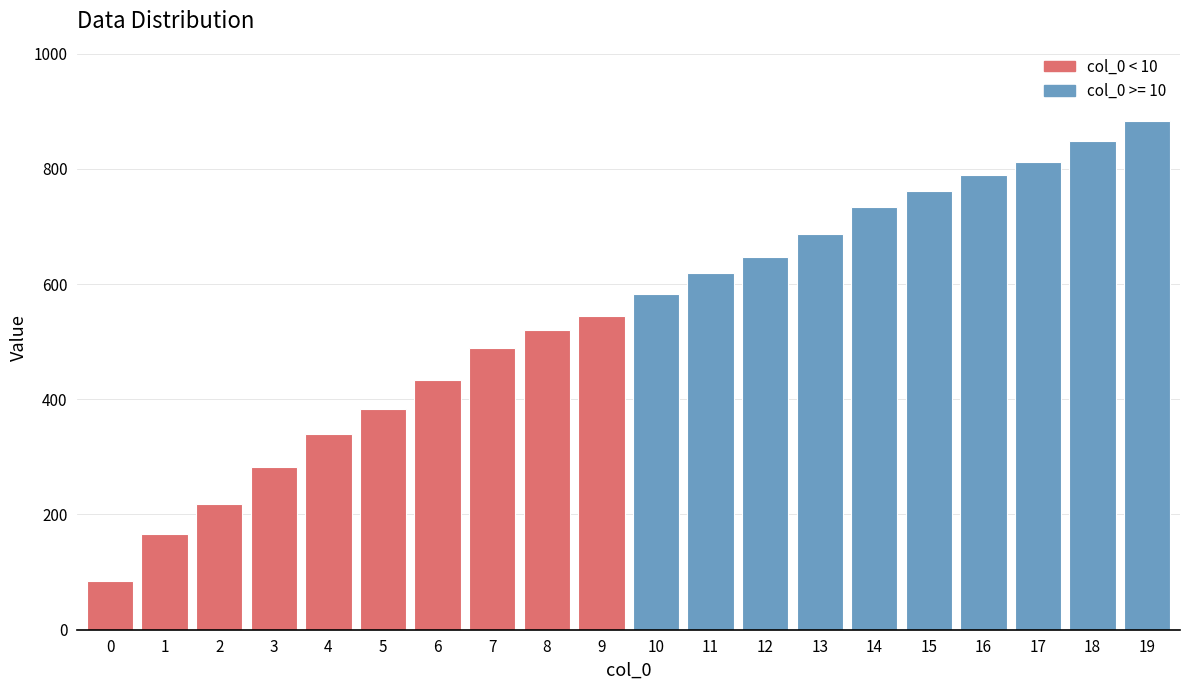

Reading left to right, list all the values displayed in this chart.

0=85	1=167	2=219	3=283	4=339	5=383	6=433	7=489	8=521	9=545	10=583	11=619	12=647	13=687	14=733	15=761	16=789	17=811	18=849	19=883